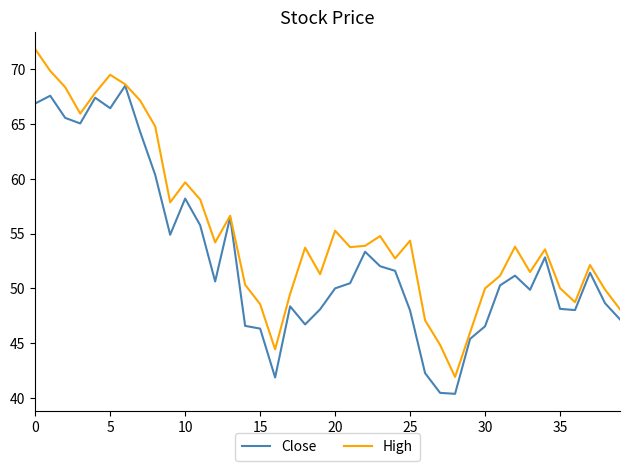

What is the greatest value displayed?

71.8